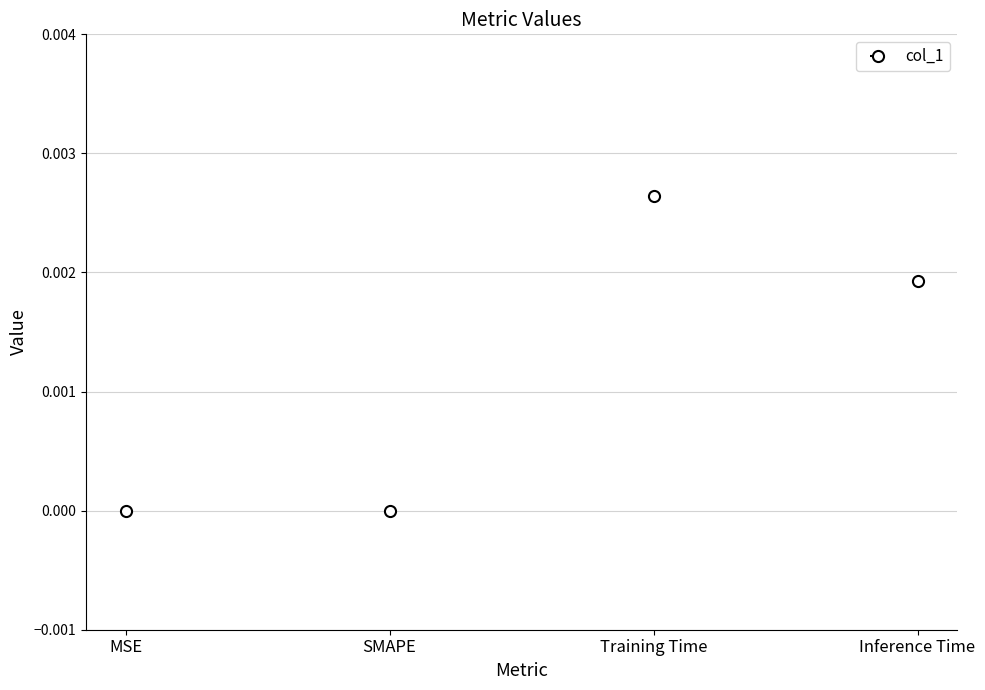

What is the label of the 1st bar from the right?

Inference Time